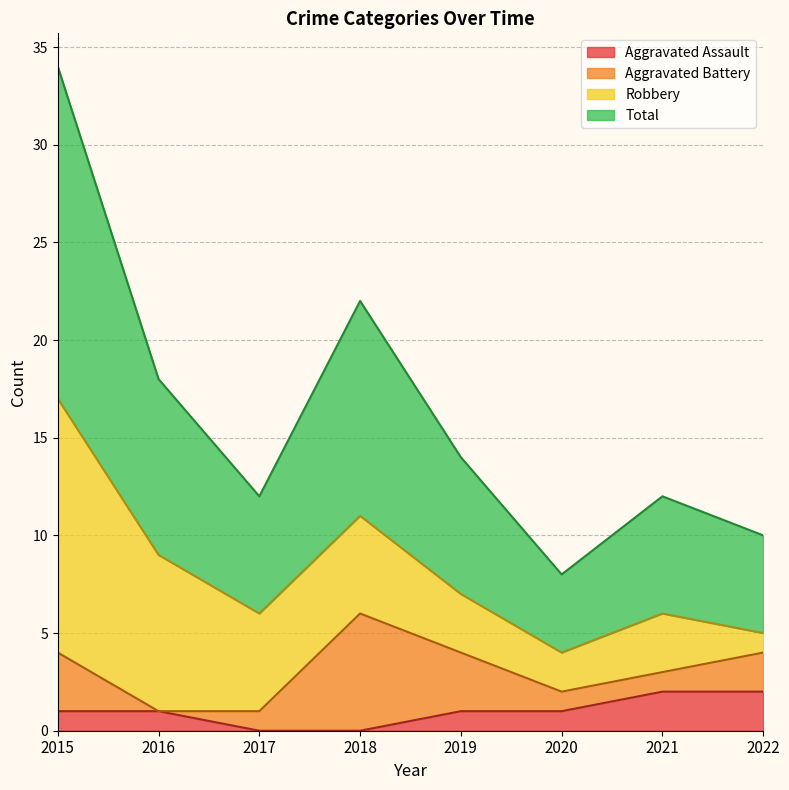

The value of Aggravated Assault at 2020 is 1. True or false?

True